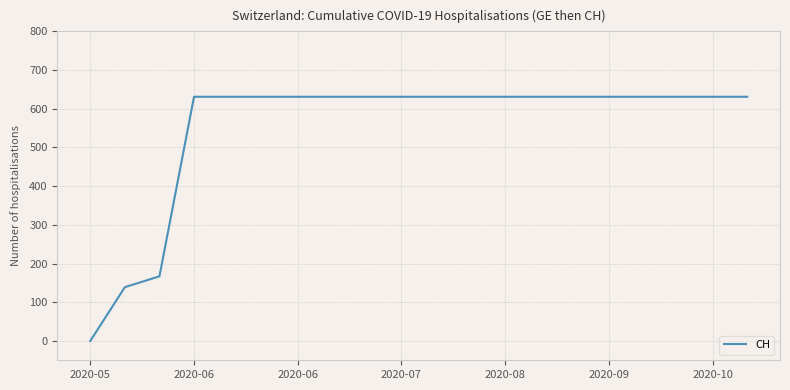

What is the maximum value shown in the chart?

631